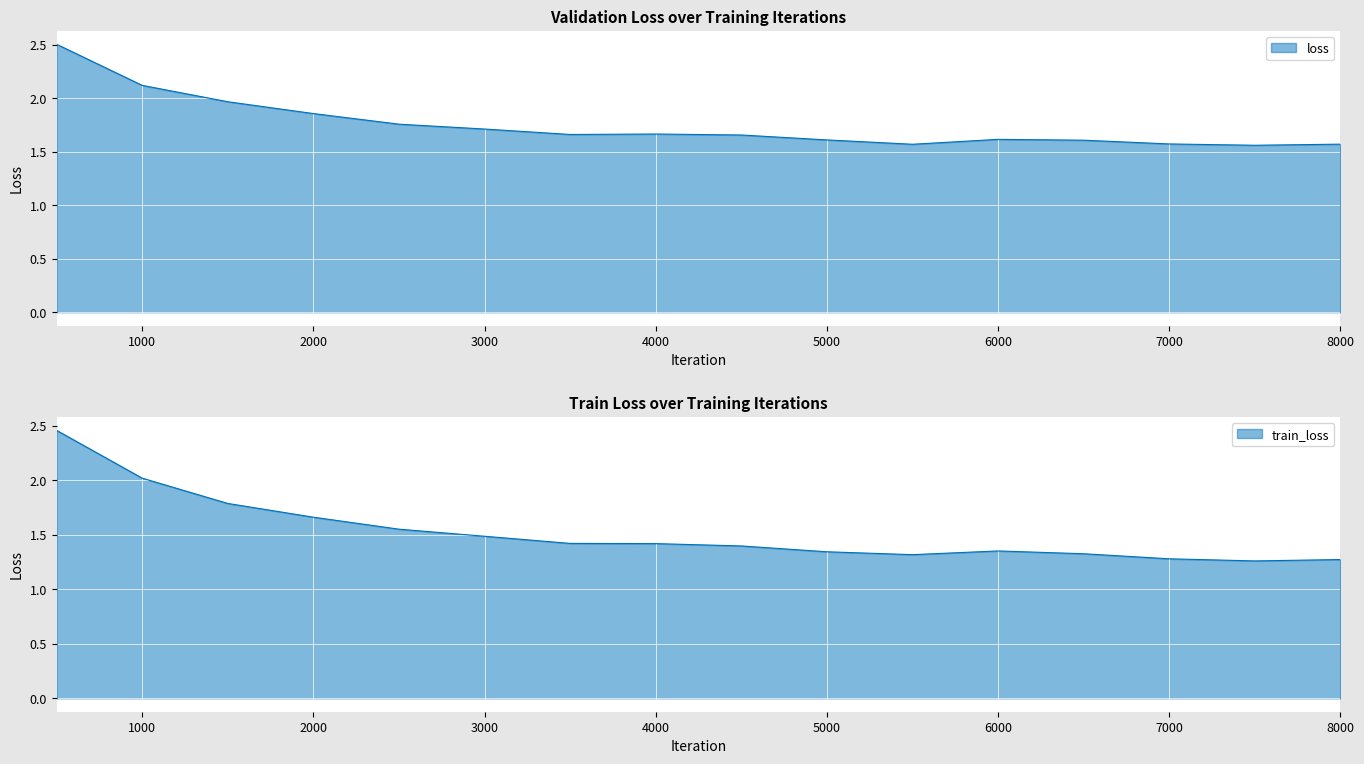

How many lines are shown in the chart?

2